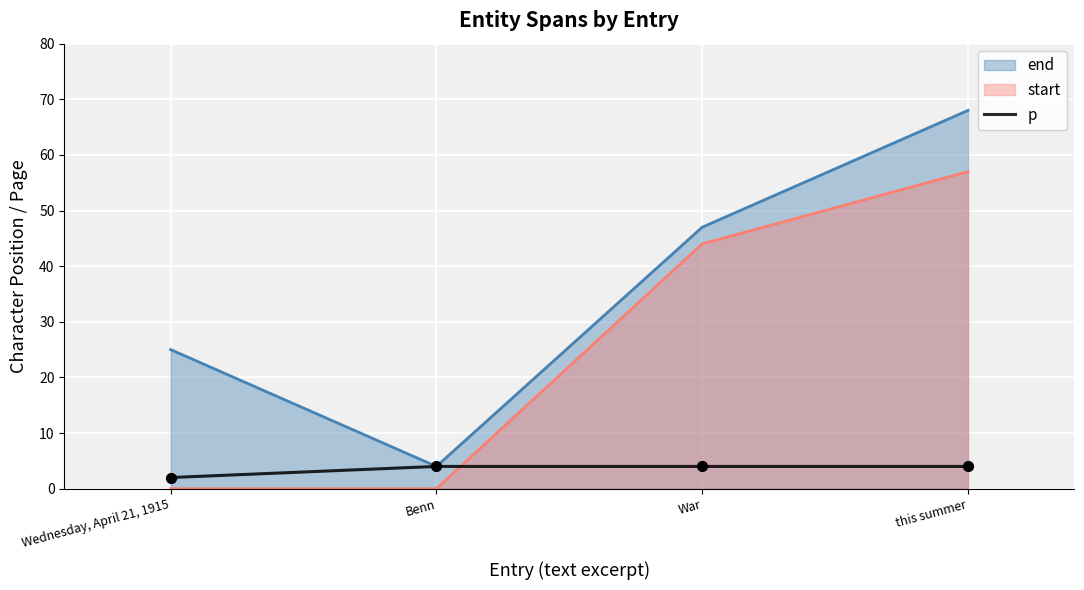

Which series has the widest spread of values?

end